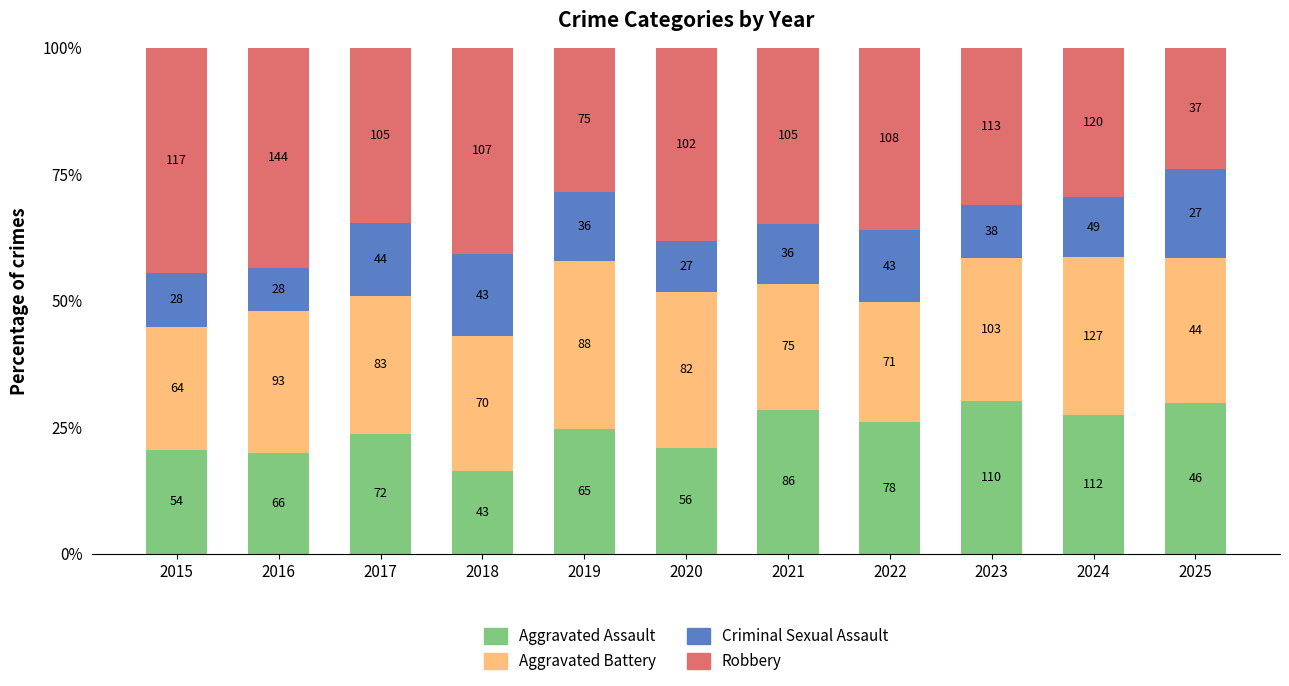

Does the chart contain any negative values?

No